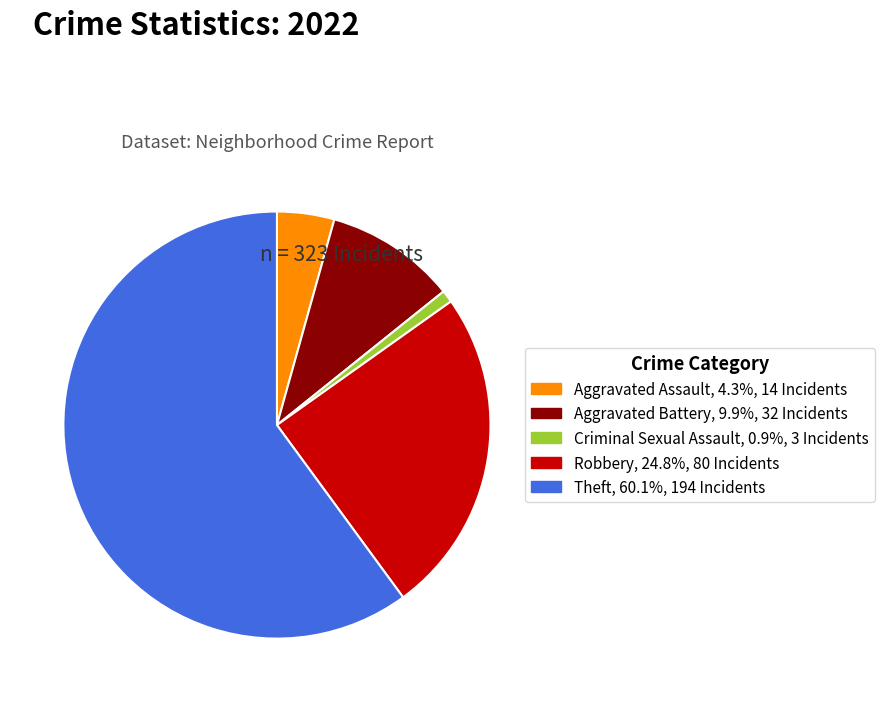

True or false: Robbery accounts for 17% of the total.

False